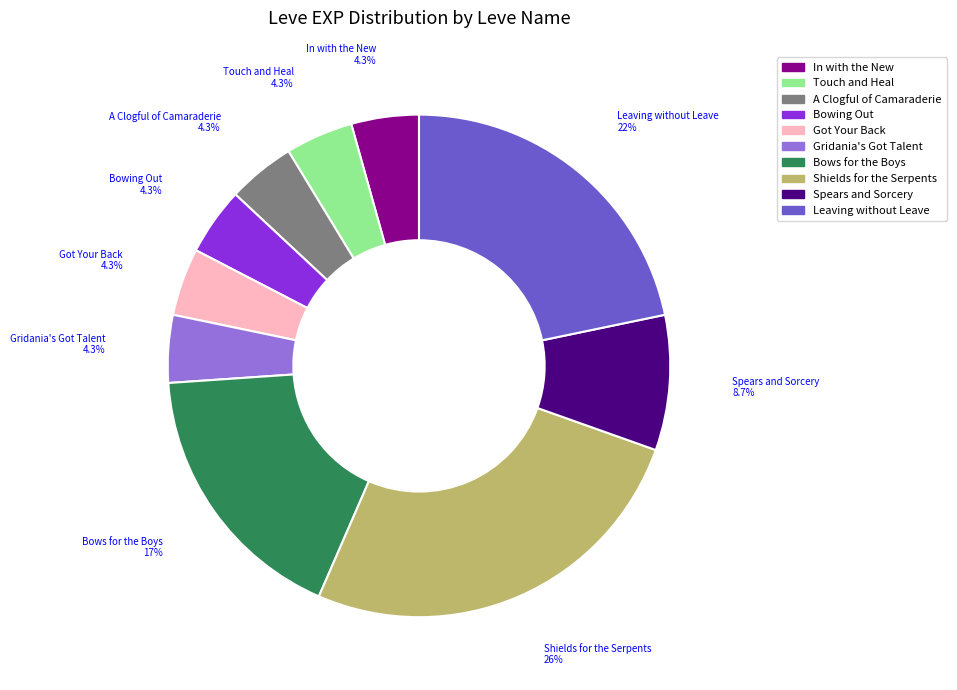

Which slice is the largest?

Shields for the Serpents